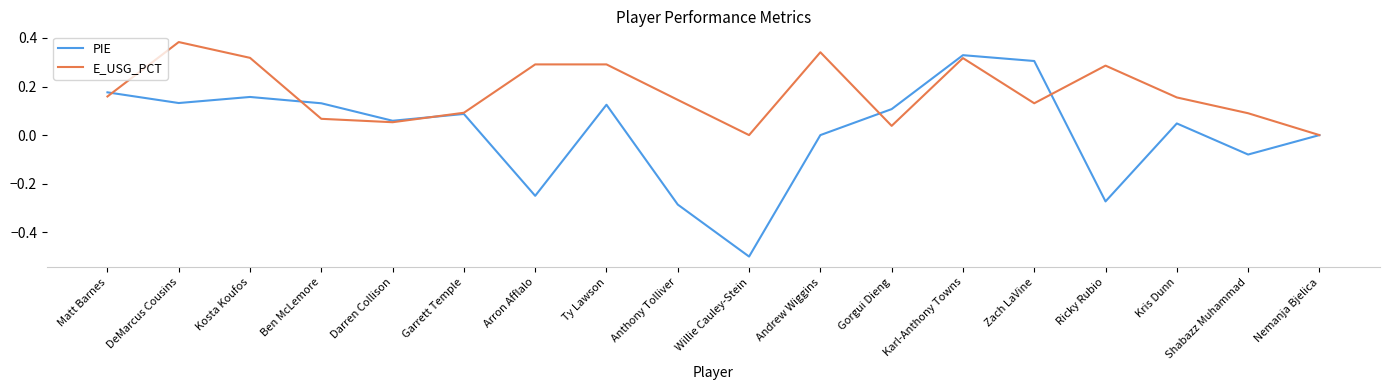

Which label corresponds to the largest value in the chart?

DeMarcus Cousins